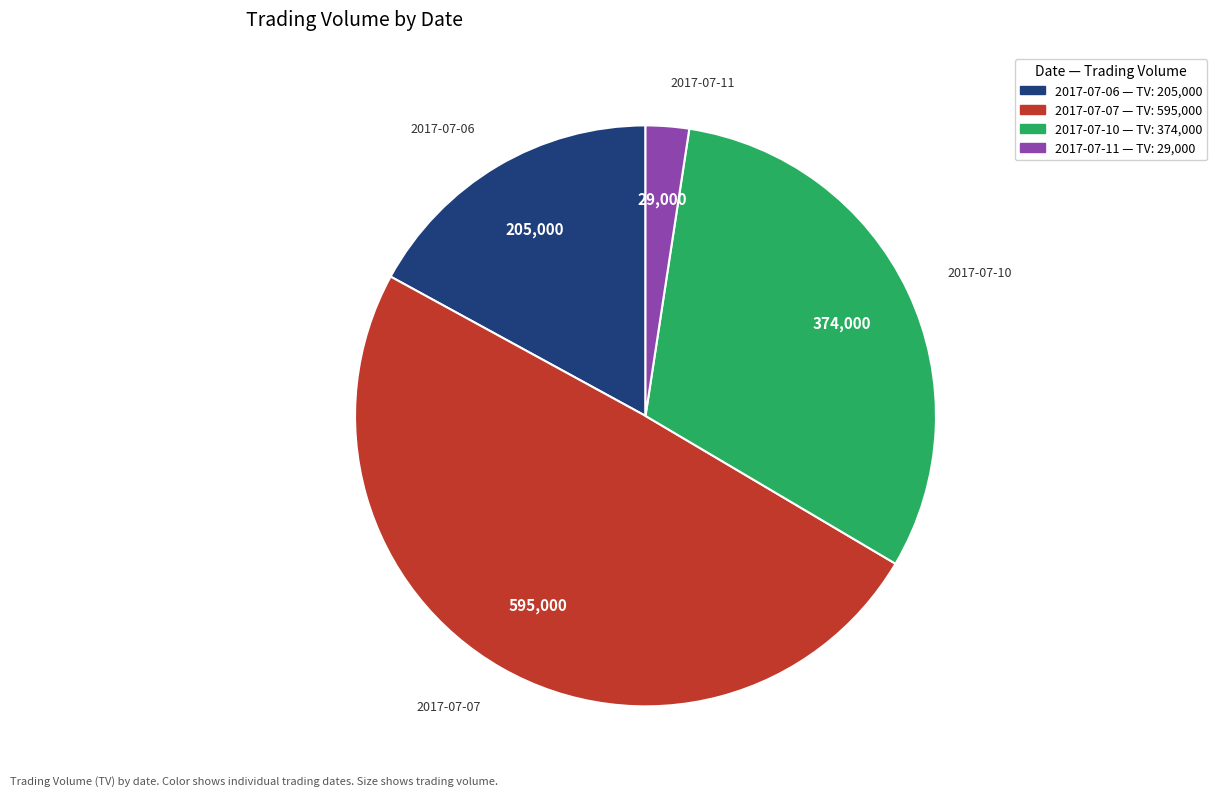

Rank the categories by value from highest to lowest.

2017-07-07, 2017-07-10, 2017-07-06, 2017-07-11